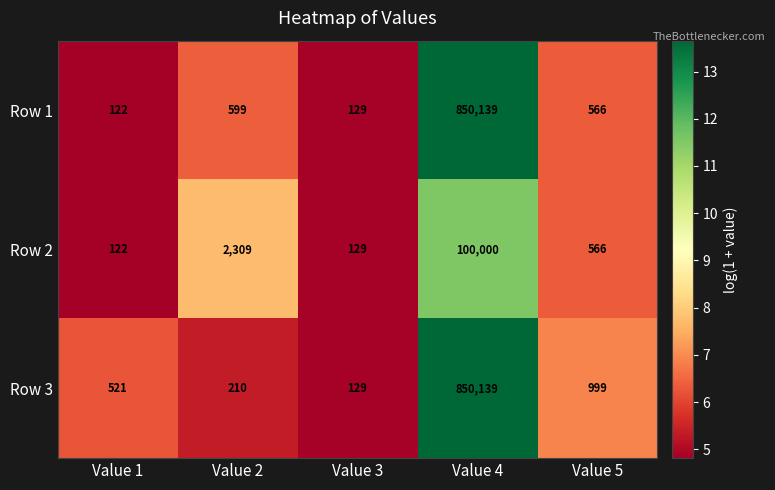

Which series has the widest spread of values?

Row 1